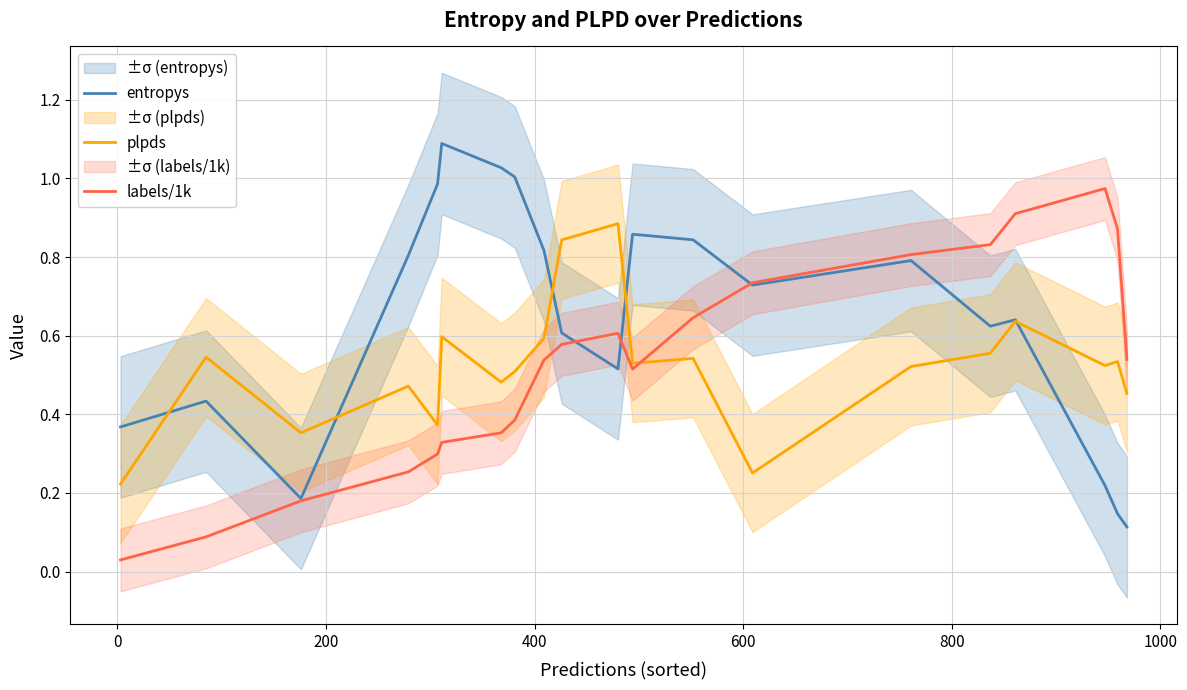

What is the average value of the labels/1k series?

0.5